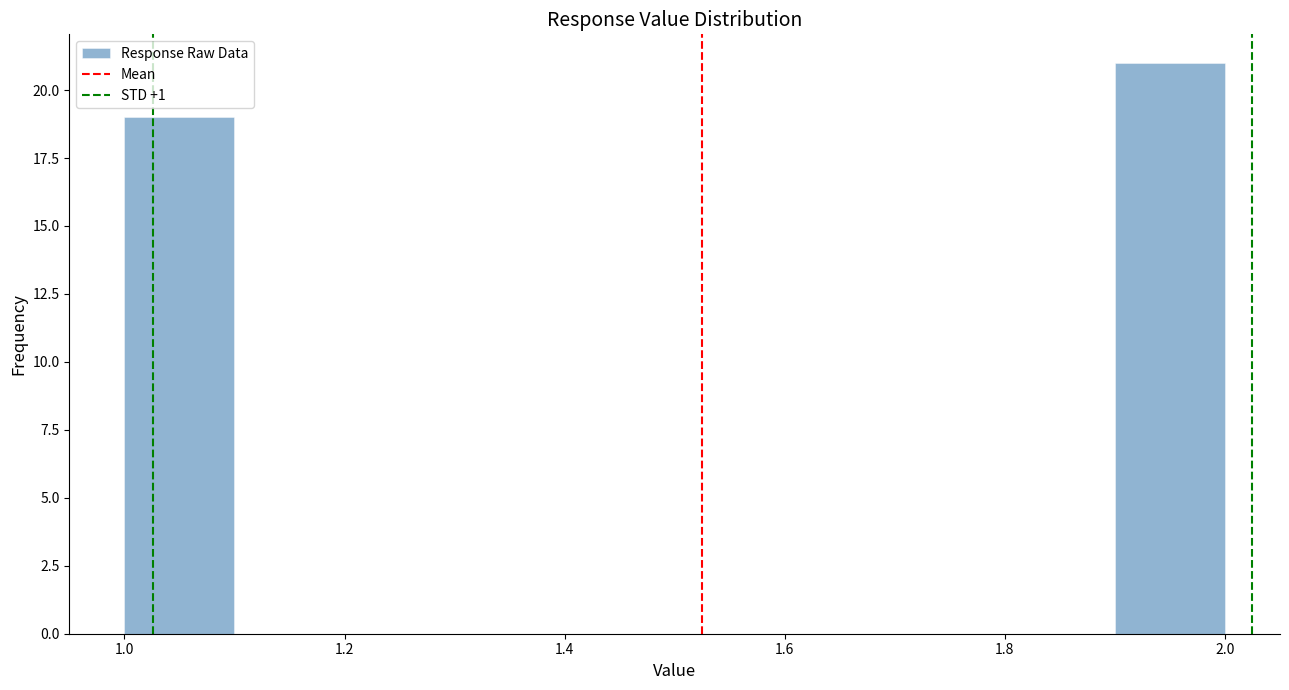

Reading left to right, transcribe this chart: for each bar, give the range it covers on the x-axis and its height. The values are not printed on the chart, so give them approximately, as read against the axis.

1.0 to 1.1: 19
1.1 to 1.2: 0
1.2 to 1.3: 0
1.3 to 1.4: 0
1.4 to 1.5: 0
1.5 to 1.6: 0
1.6 to 1.7: 0
1.7 to 1.8: 0
1.8 to 1.9: 0
1.9 to 2.0: 21